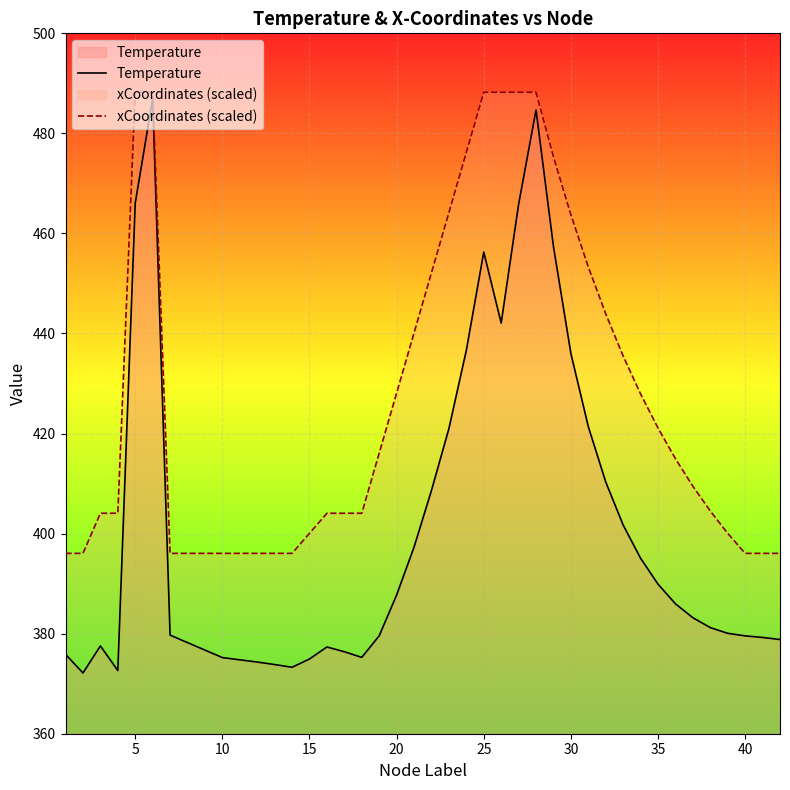

Is it true that Temperature equals 230.2 at 25?

False